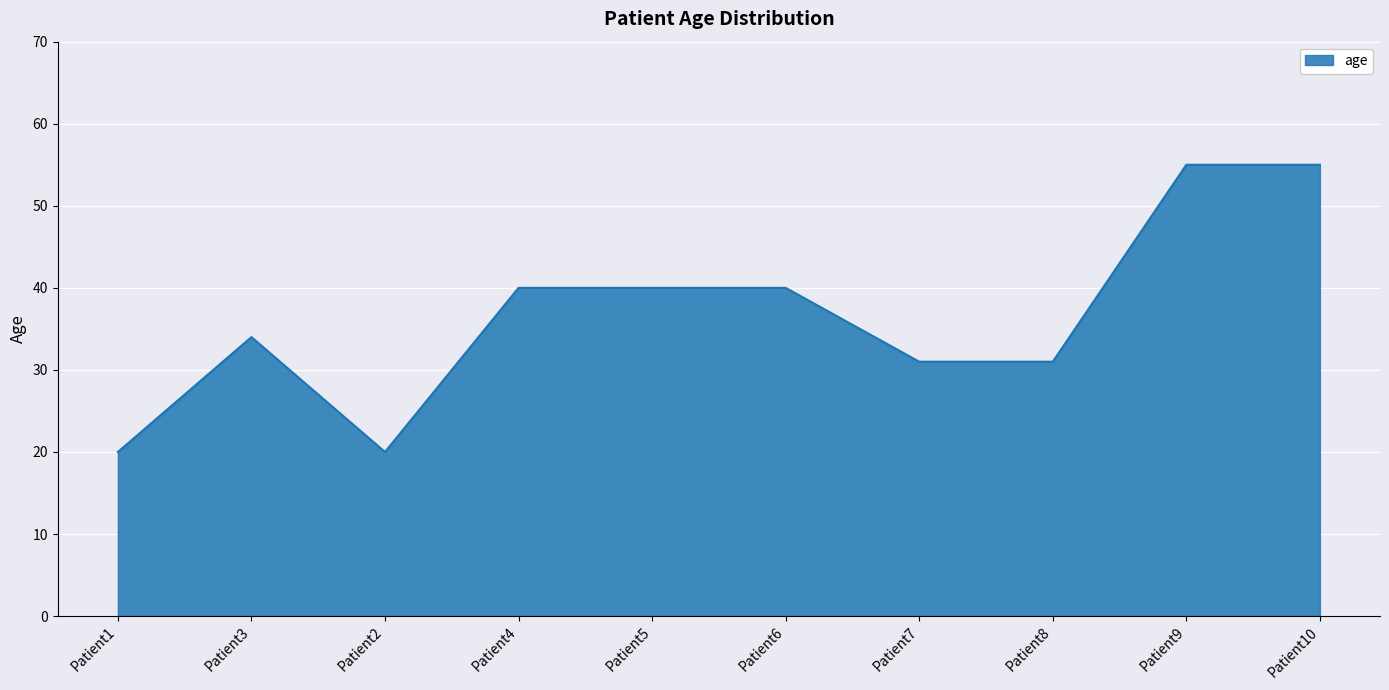

What is the minimum value shown in the chart?

20